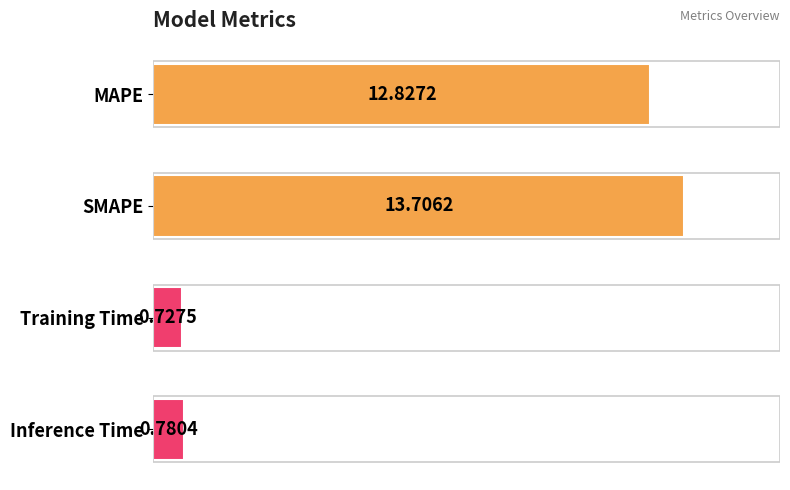

What is the label of the 3rd bar from the top?

Training Time